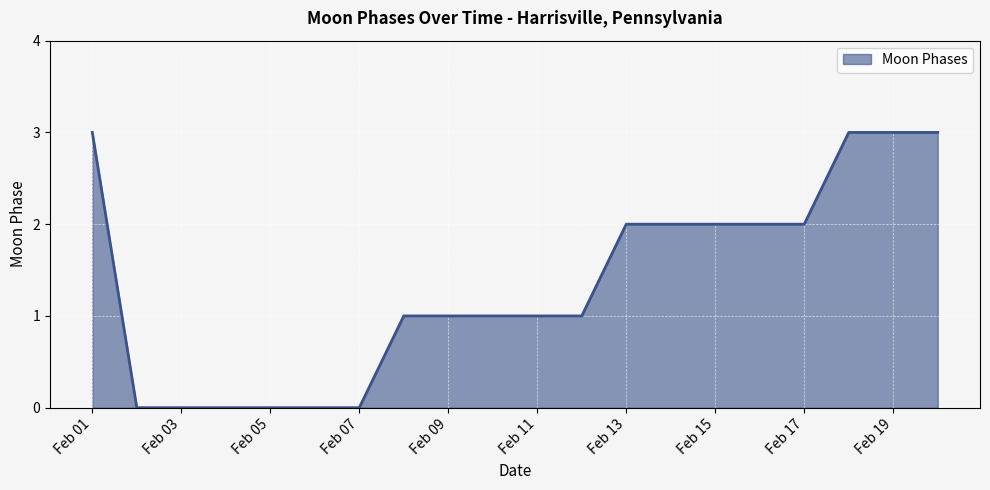

What is the greatest value displayed?

3